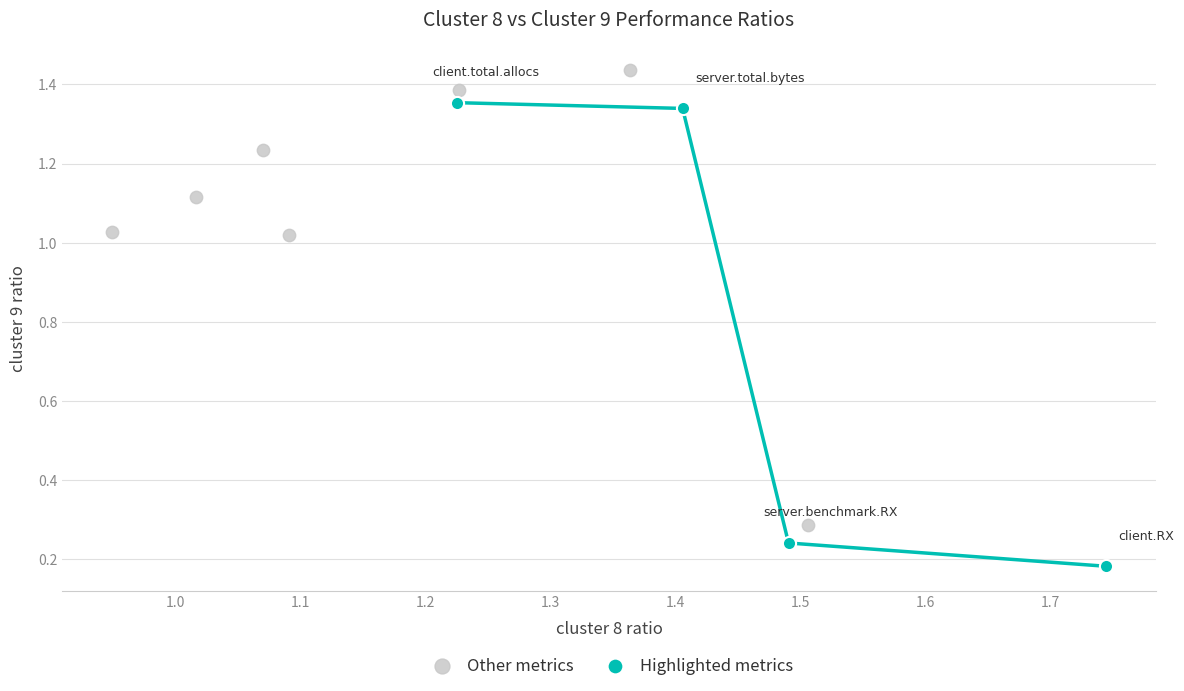

Which series reaches the minimum Y coordinate?

Highlighted metrics